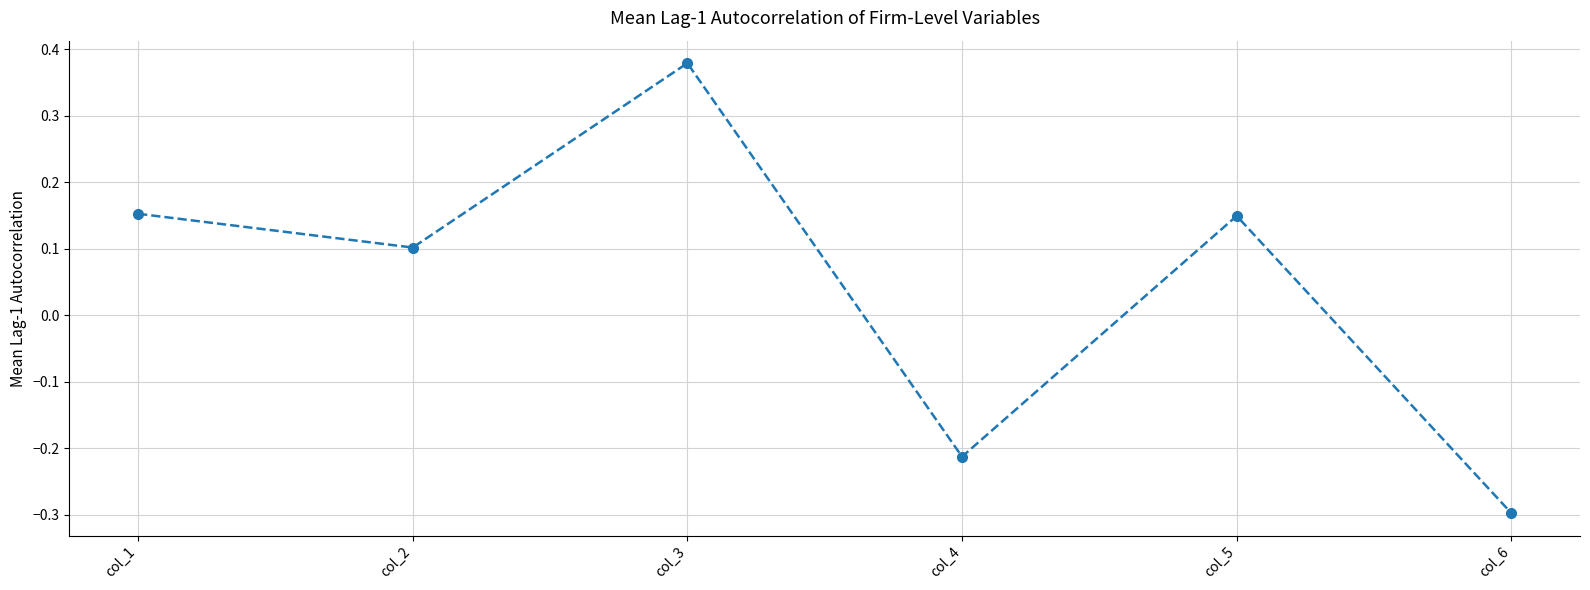

How many interior local peaks (higher than both neighbors) does the data have?

2